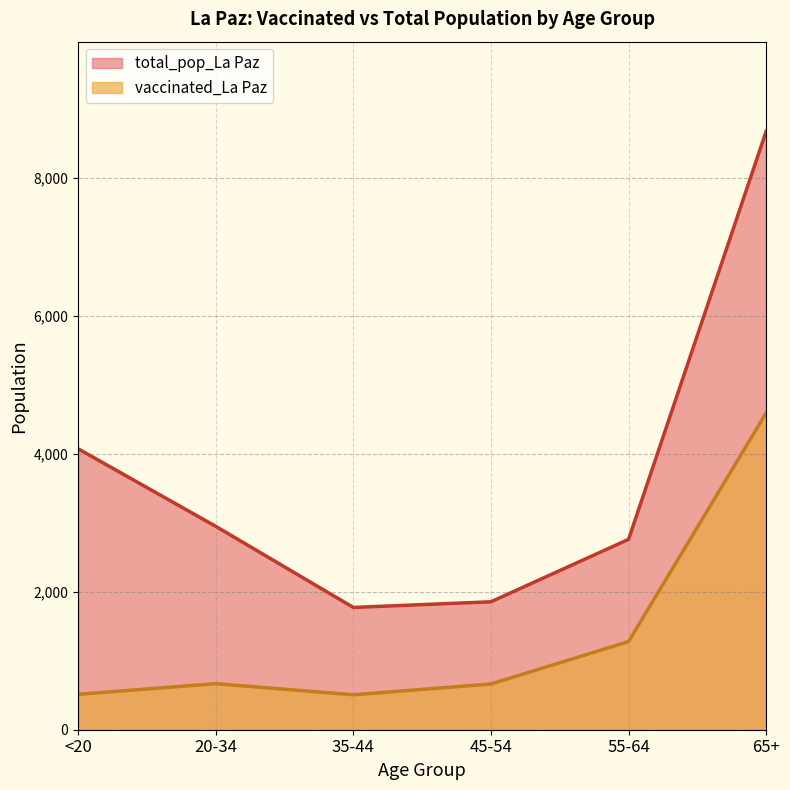

True or false: total_pop_La Paz and vaccinated_La Paz cross at least once.

False